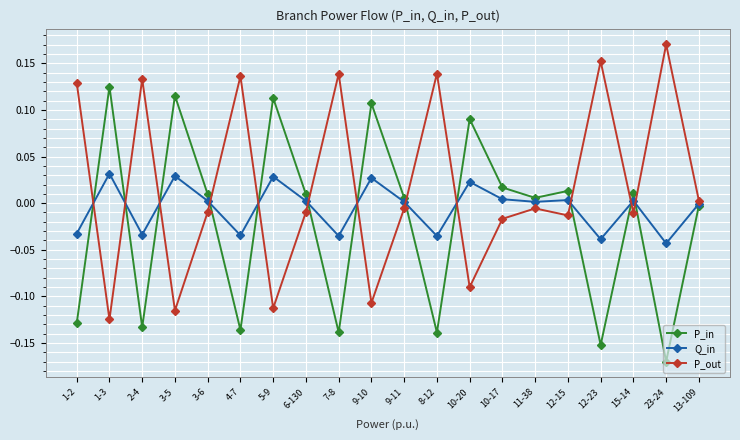

True or false: Q_in has a value of 0.0 at 5-9.

True